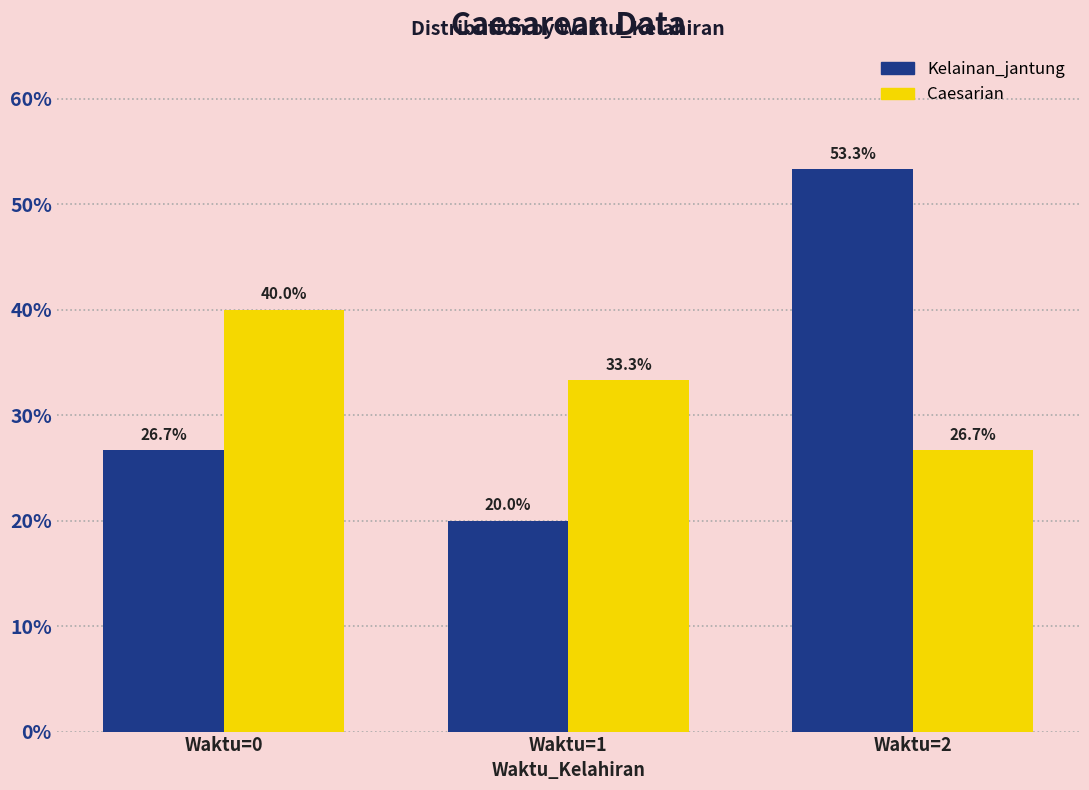

At which label does Caesarian reach its peak?

Waktu=0